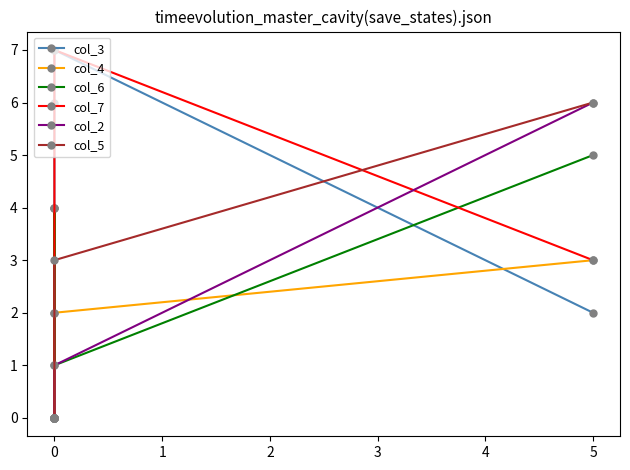

Rank the series by their maximum value, from highest to lowest.

col_3, col_7, col_2, col_5, col_6, col_4